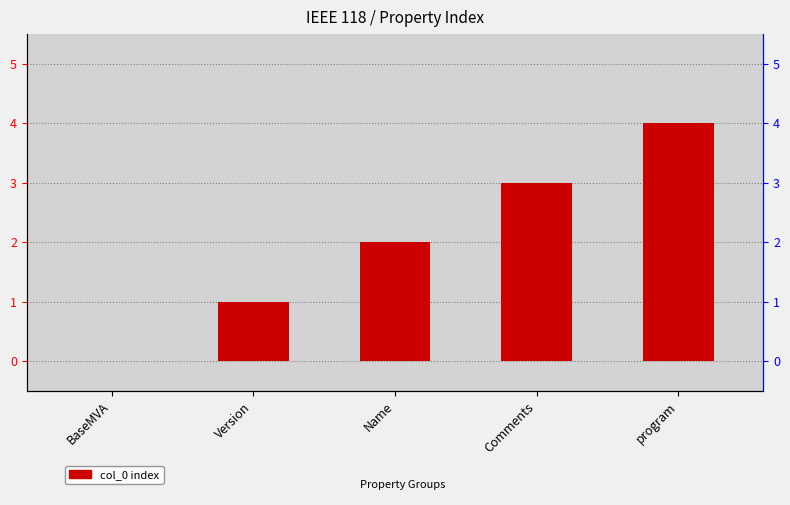

Reading right to left, extract all data points from this chart.

program=4	Comments=3	Name=2	Version=1	BaseMVA=0